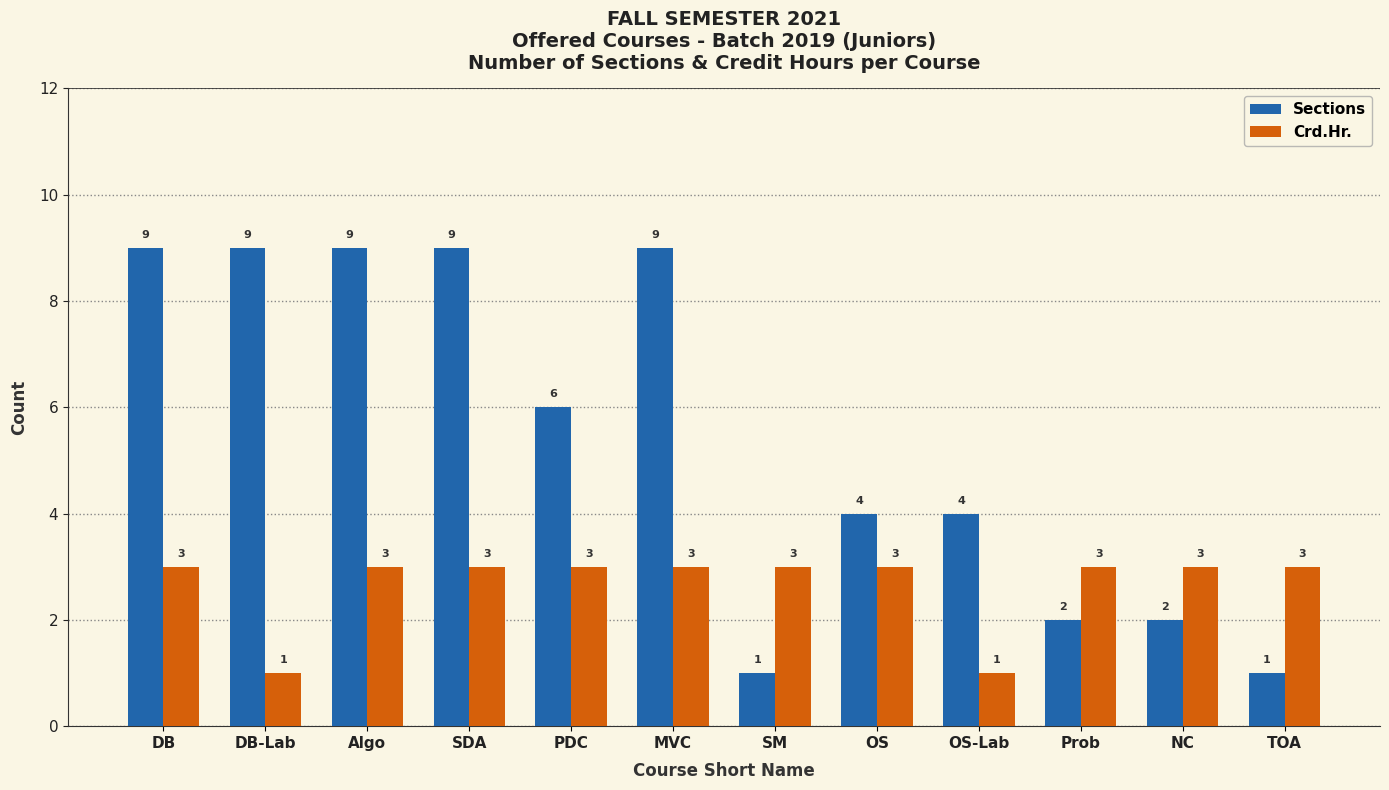

How many groups of bars are there?

12